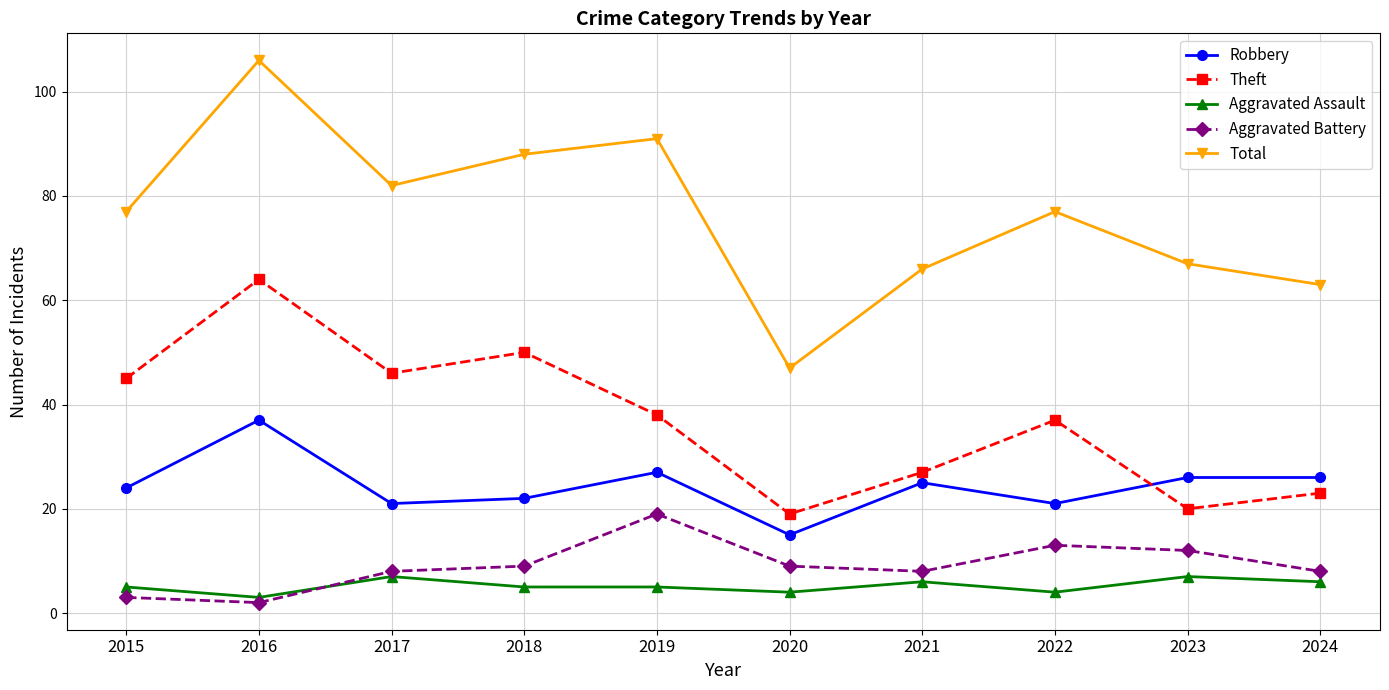

Reading left to right, extract all data points from this chart.

Robbery: 24	37	21	22	27	15	25	21	26	26
Theft: 45	64	46	50	38	19	27	37	20	23
Aggravated Assault: 5	3	7	5	5	4	6	4	7	6
Aggravated Battery: 3	2	8	9	19	9	8	13	12	8
Total: 77	106	82	88	91	47	66	77	67	63